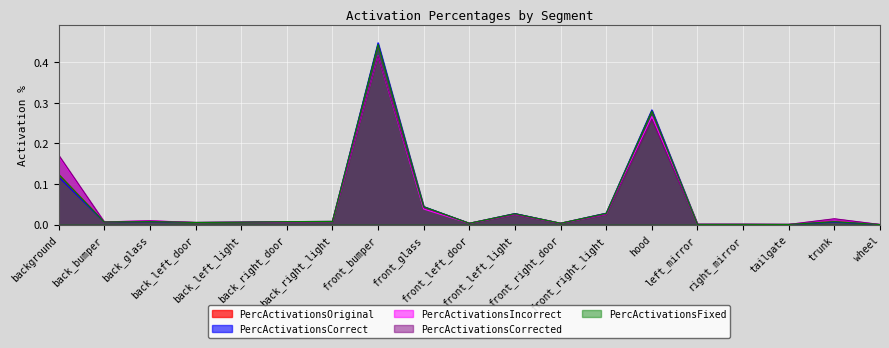

True or false: PercActivationsOriginal has more than 0 points higher than both neighbors.

True